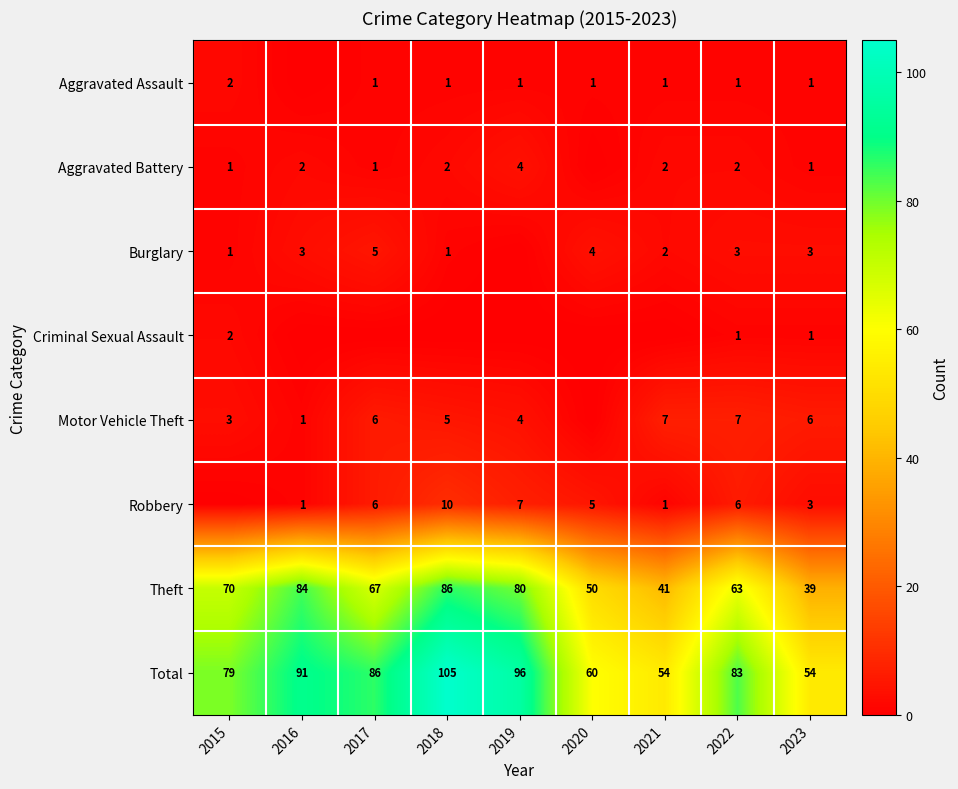

At how many categories does at least one series exceed 34?

9